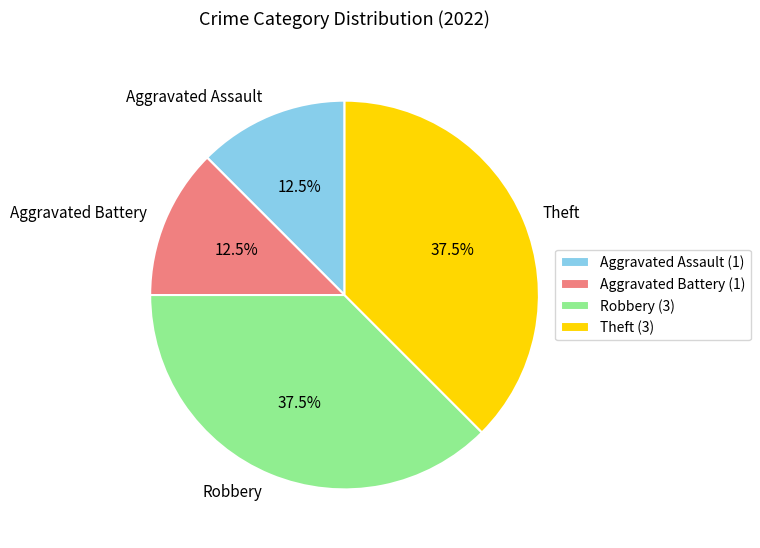

Does Theft represent more than half of the total?

No